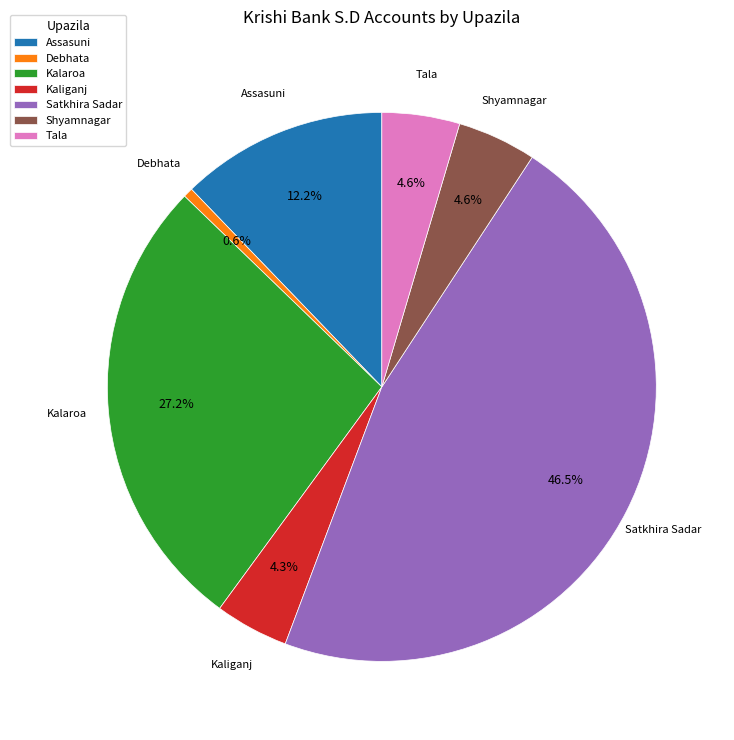

Is there a majority slice in this chart?

No